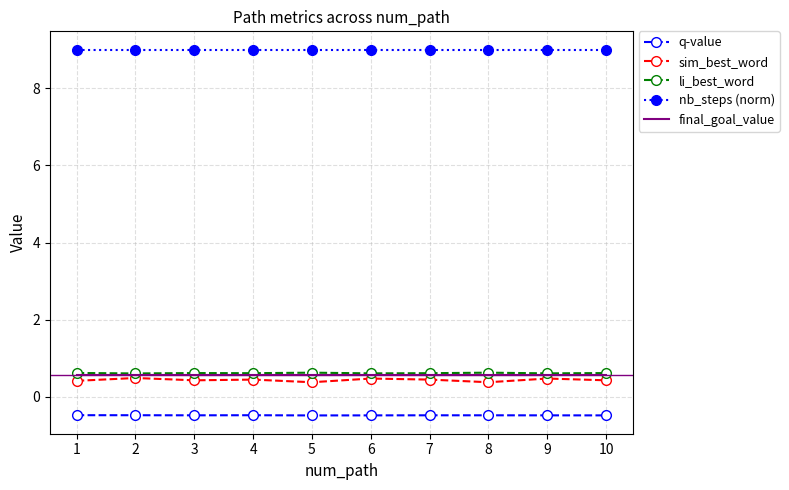

Is the value of nb_steps (norm) at 3 greater than the value of q-value at 8?

Yes